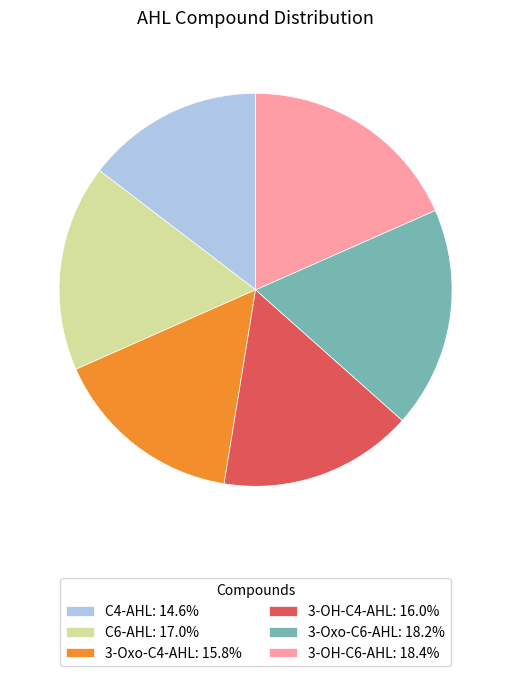

Does 3-OH-C4-AHL represent more than half of the total?

No